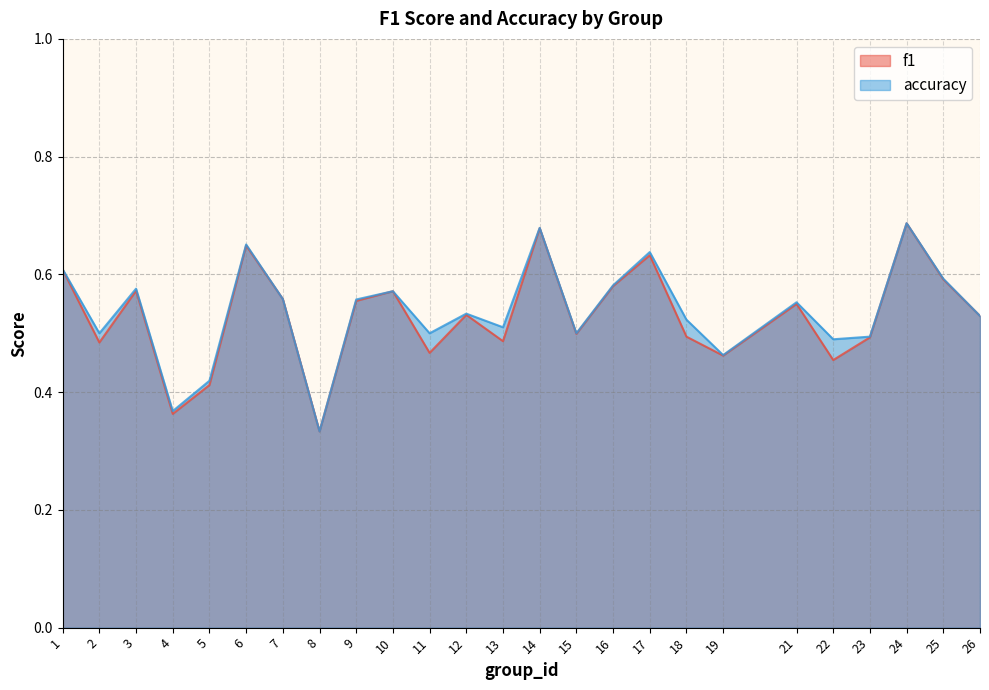

Count the number of categories in the chart.

25